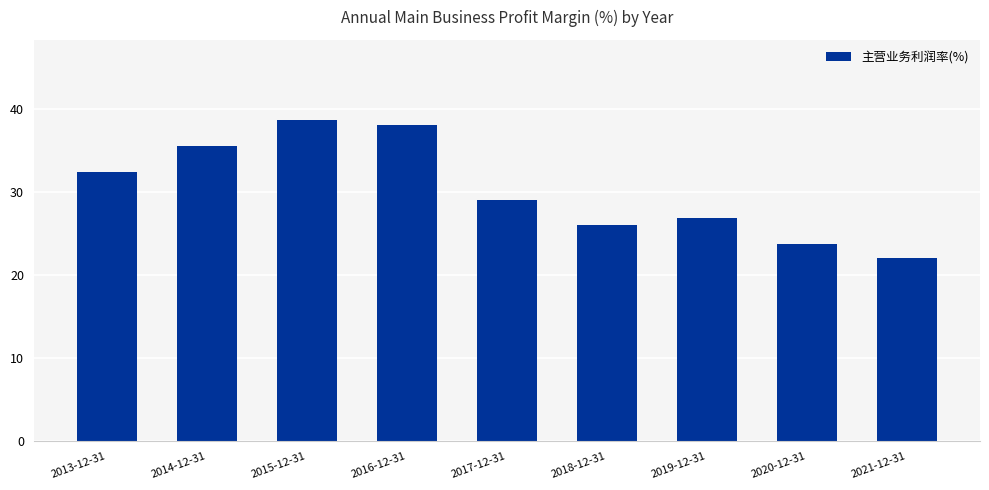

List the labels in order of value, smallest first.

2021-12-31, 2020-12-31, 2018-12-31, 2019-12-31, 2017-12-31, 2013-12-31, 2014-12-31, 2016-12-31, 2015-12-31